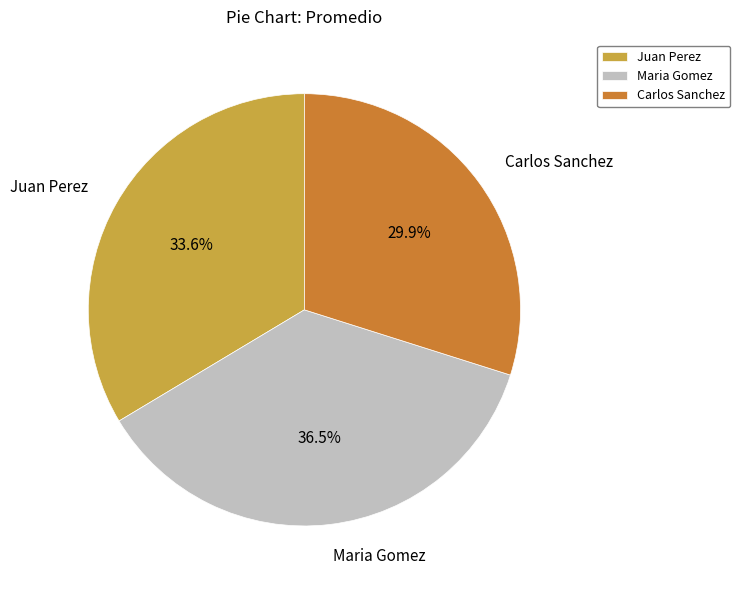

To the nearest percent, what is the average slice percentage?

33%